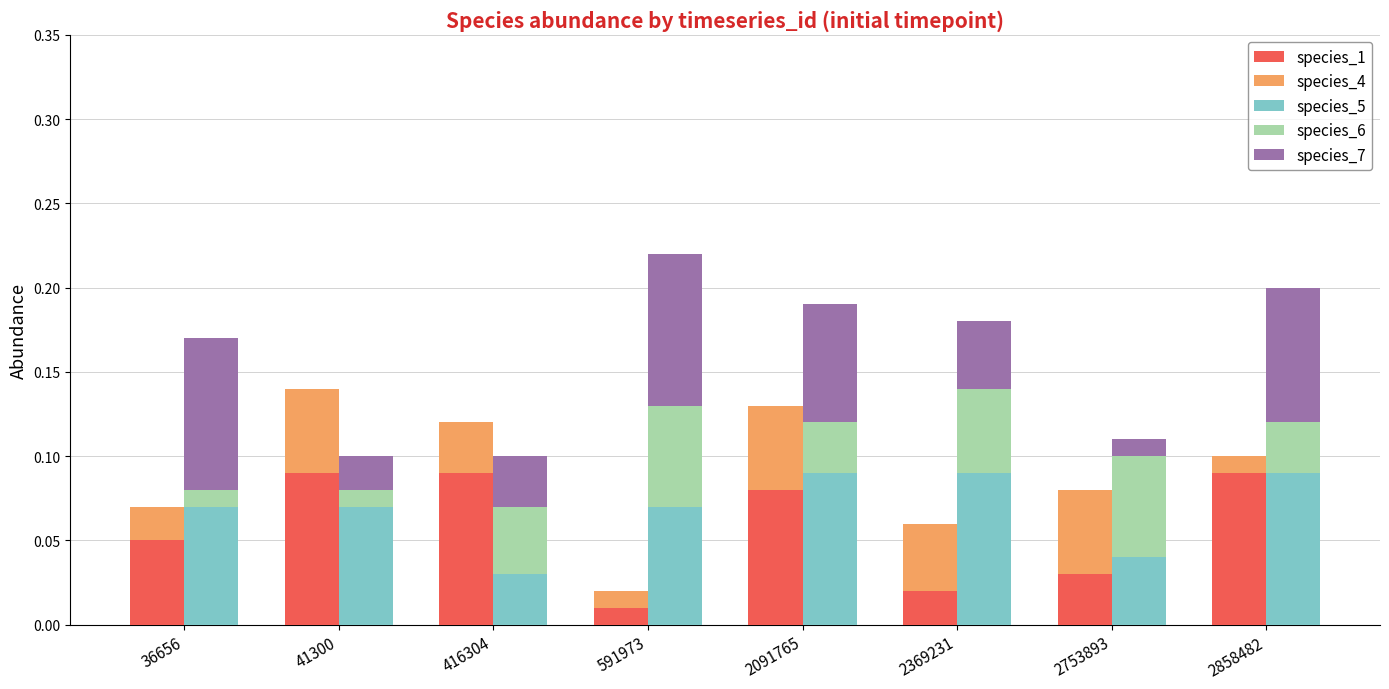

Reading left to right, what are all the values shown in this chart?

species_1: 36656=0.1	41300=0.1	416304=0.1	591973=0.0	2091765=0.1	2369231=0.0	2753893=0.0	2858482=0.1
species_4: 36656=0.0	41300=0.1	416304=0.0	591973=0.0	2091765=0.1	2369231=0.0	2753893=0.1	2858482=0.0
species_5: 36656=0.1	41300=0.1	416304=0.0	591973=0.1	2091765=0.1	2369231=0.1	2753893=0.0	2858482=0.1
species_6: 36656=0.0	41300=0.0	416304=0.0	591973=0.1	2091765=0.0	2369231=0.1	2753893=0.1	2858482=0.0
species_7: 36656=0.1	41300=0.0	416304=0.0	591973=0.1	2091765=0.1	2369231=0.0	2753893=0.0	2858482=0.1